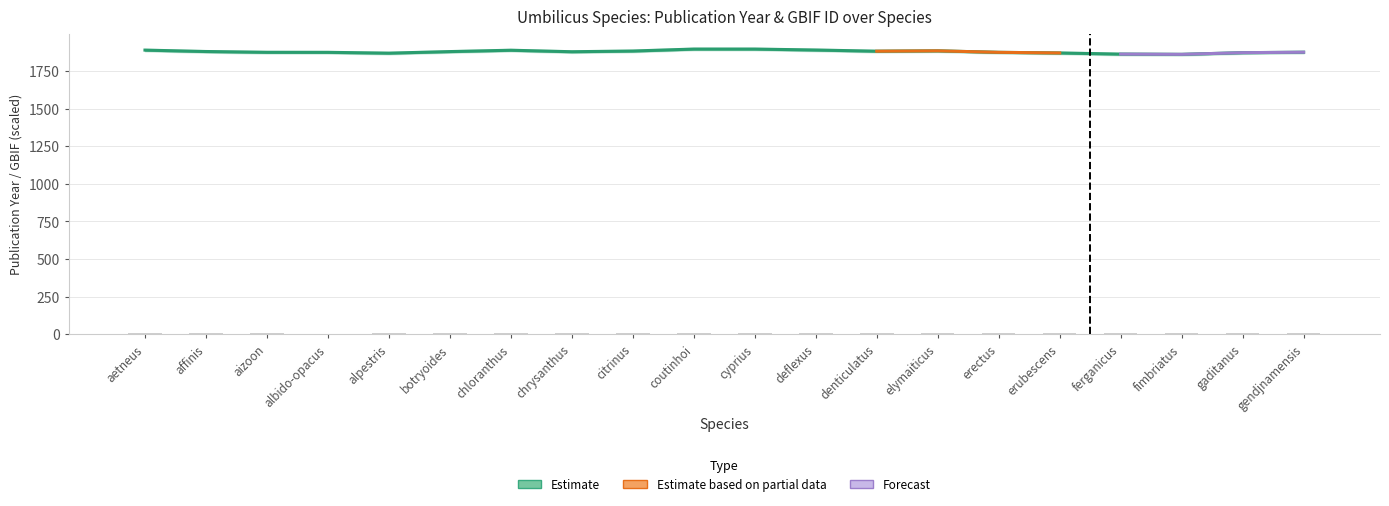

At which label is the value closest to 5?

gendjnamensis